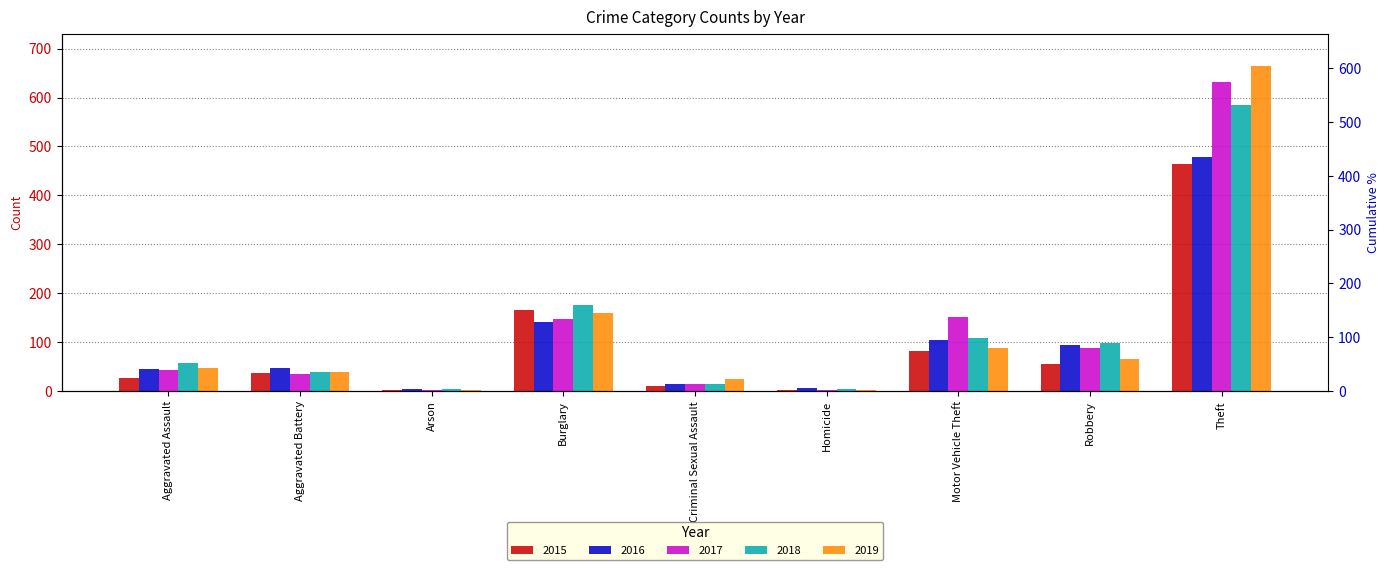

What is the label of the 4th bar from the left?

Burglary